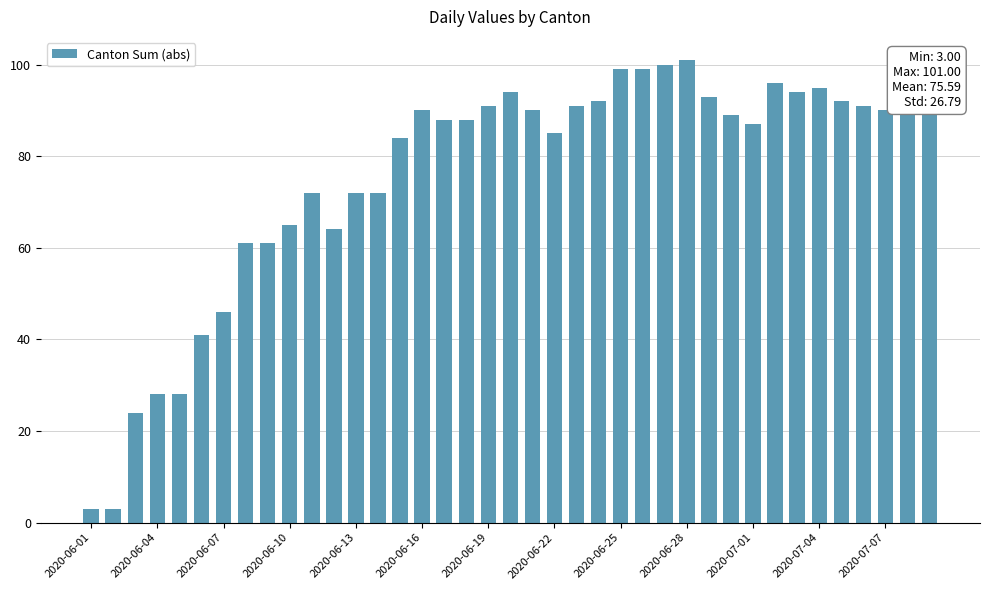

Reading right to left, transcribe all the data shown in this chart.

94	95	90	91	92	95	94	96	87	89	93	101	100	99	99	92	91	85	90	94	91	88	88	90	84	72	72	64	72	65	61	61	46	41	28	28	24	3	3